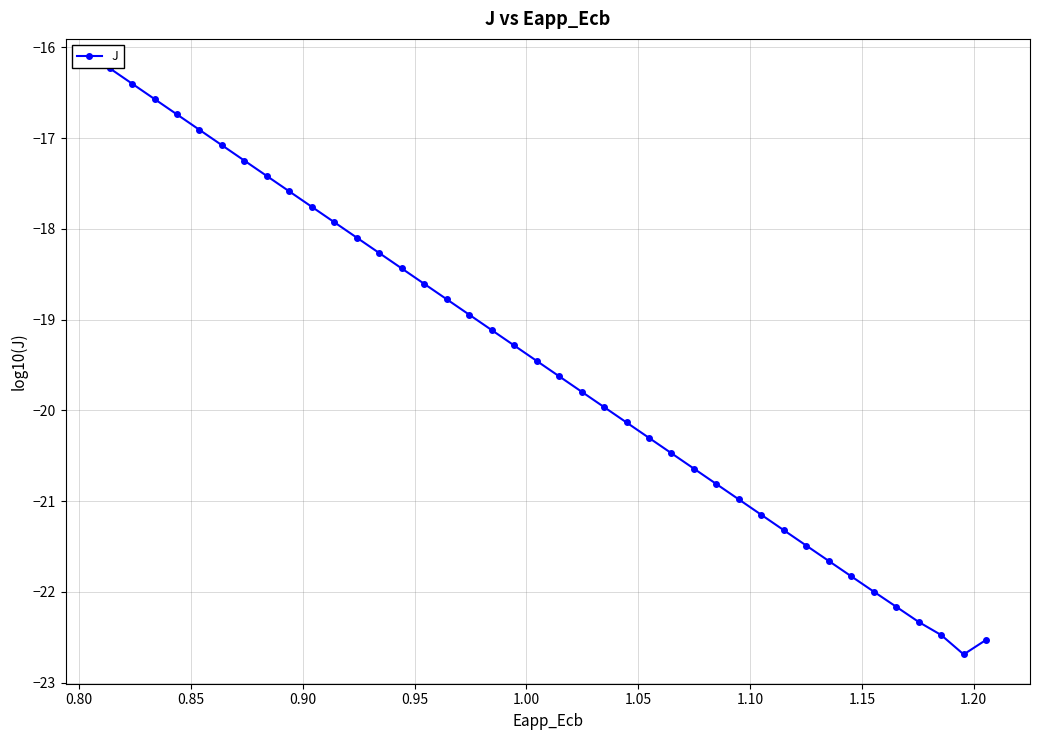

What is the maximum value shown in the chart?

-16.2